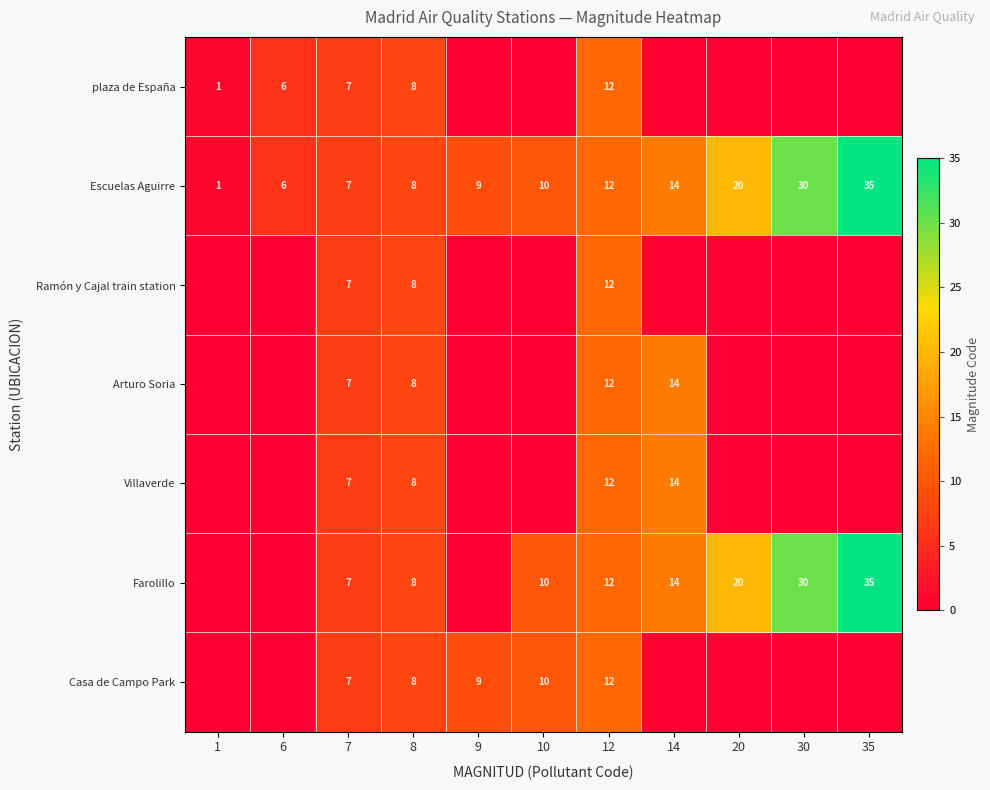

Which category has the lowest value across all series?

9